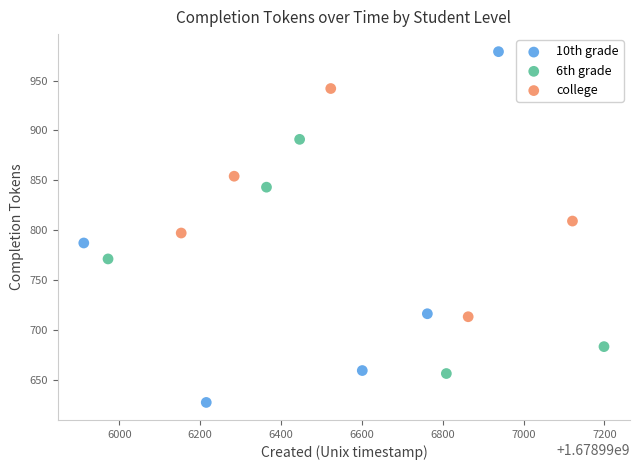

Which series has the widest spread of Y values?

10th grade